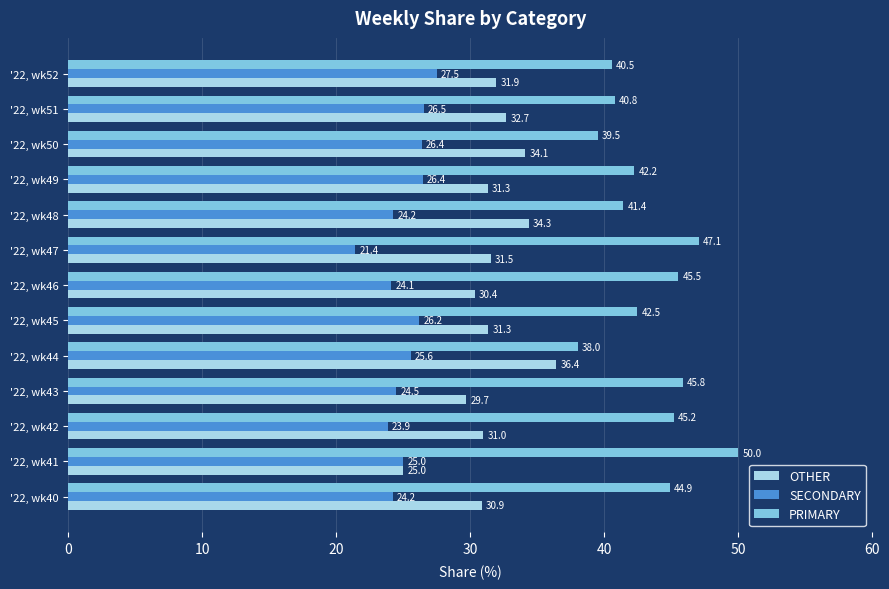

Which category has the highest value across all series?

'22, wk41